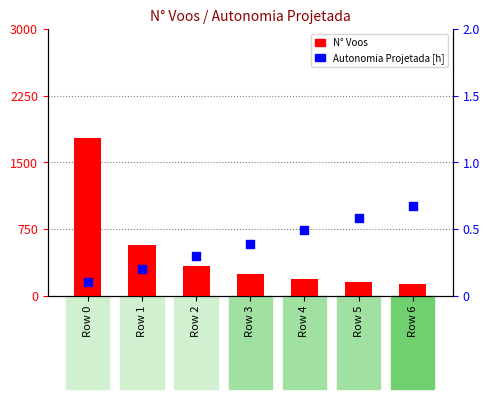

Which series has the widest spread of Y values?

N° Voos